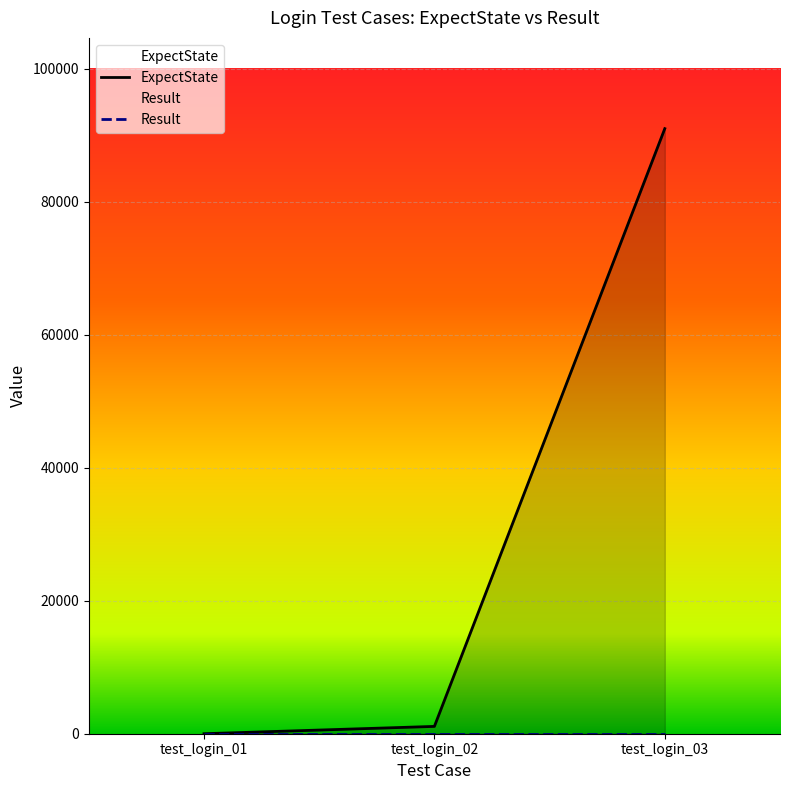

The value at test_login_01 is 0. True or false?

True